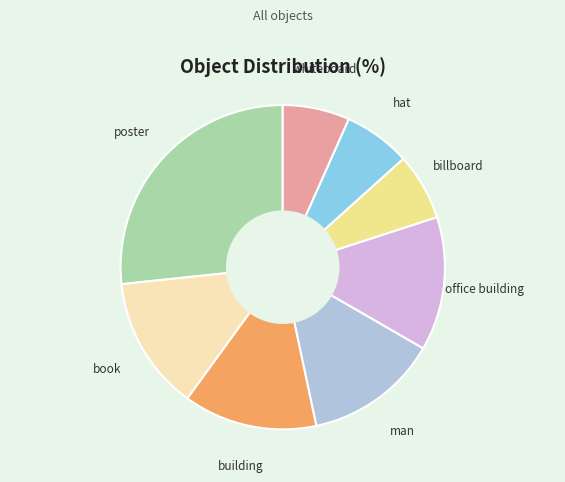

Does any single category account for the majority?

No